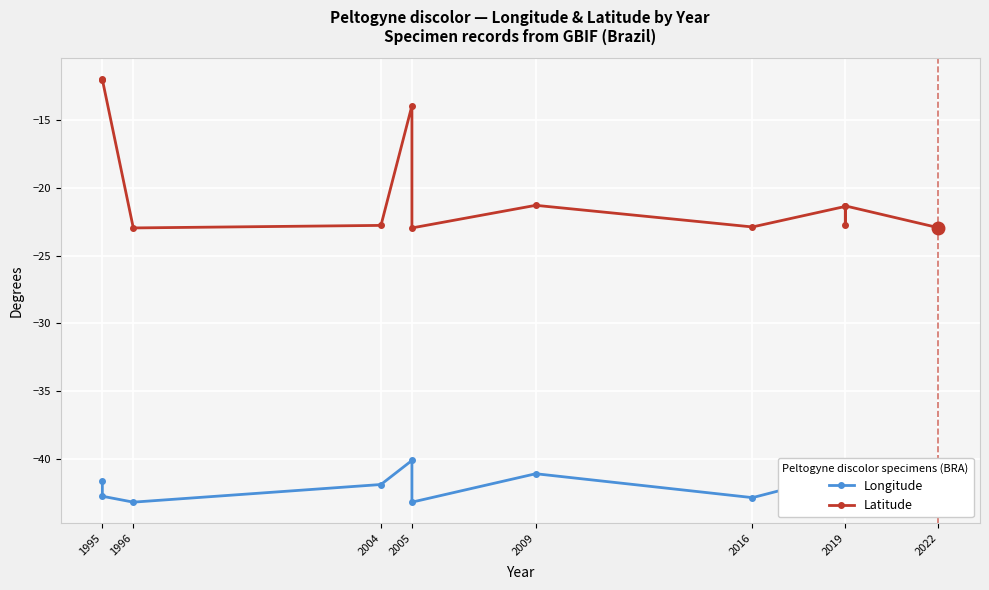

What is the sum of the Longitude values at 1996 and 2019?

-84.3